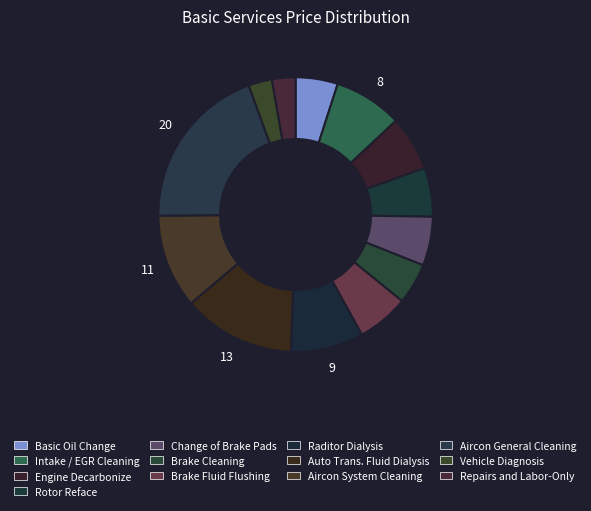

How many slices are in this pie chart?

13